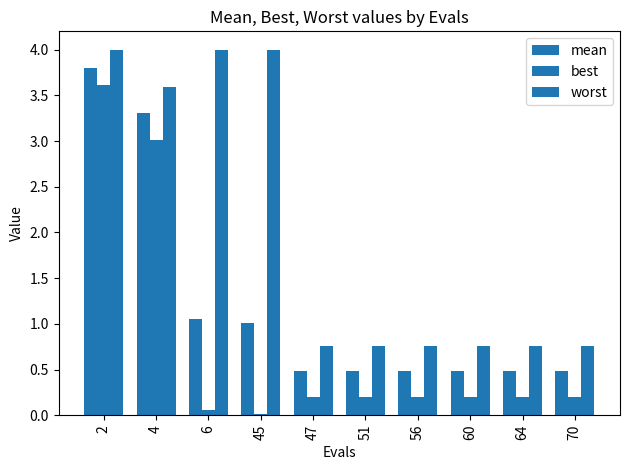

What is the value of the worst bar at the 3rd from the left?

4.0